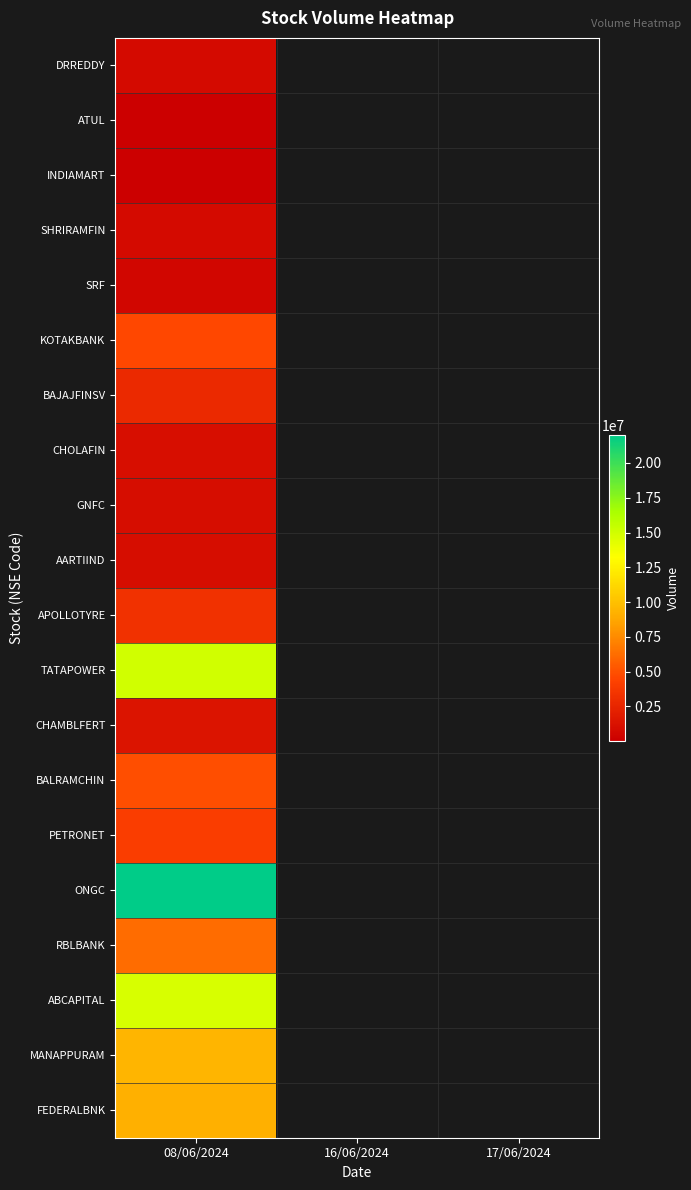

List the series in order of their peak value, highest first.

ONGC, TATAPOWER, ABCAPITAL, MANAPPURAM, FEDERALBNK, RBLBANK, BALRAMCHIN, KOTAKBANK, PETRONET, APOLLOTYRE, BAJAJFINSV, CHAMBLFERT, CHOLAFIN, AARTIIND, GNFC, DRREDDY, SHRIRAMFIN, SRF, INDIAMART, ATUL